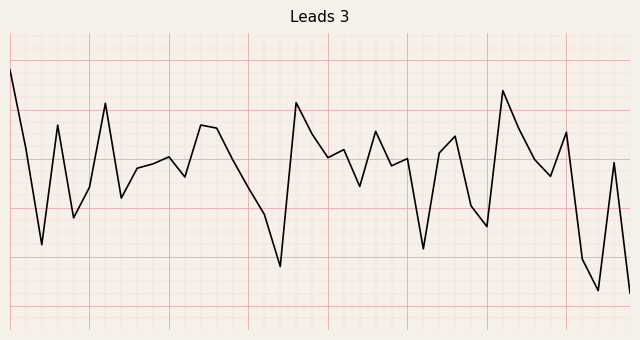

Does the chart display data point markers on the line(s)?

No